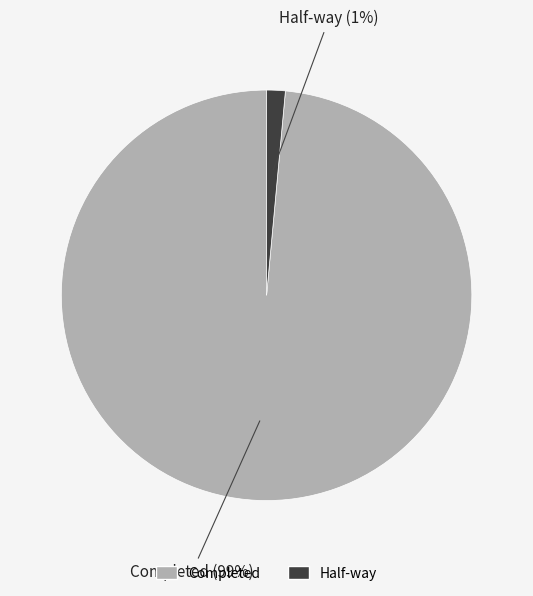

The Completed slice represents 89% of the pie. True or false?

False